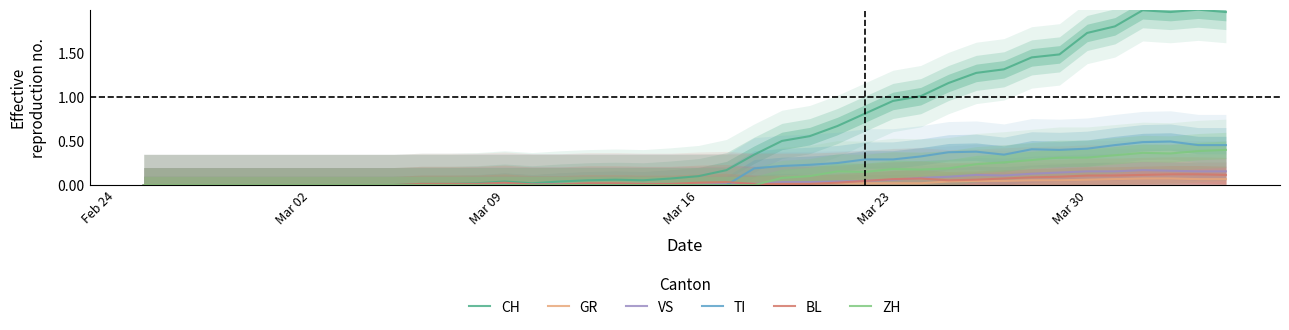

The TI series shows 0.0 at Mar 16. True or false?

True